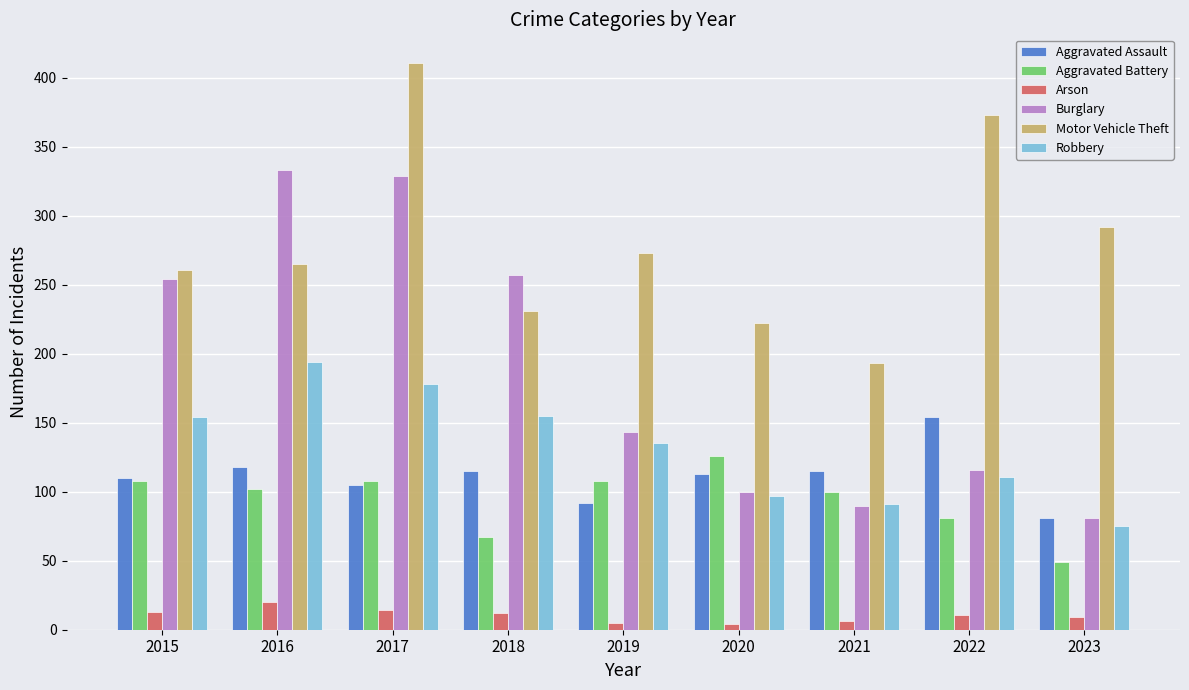

Which series changed the most between 2016 and 2022?

Burglary